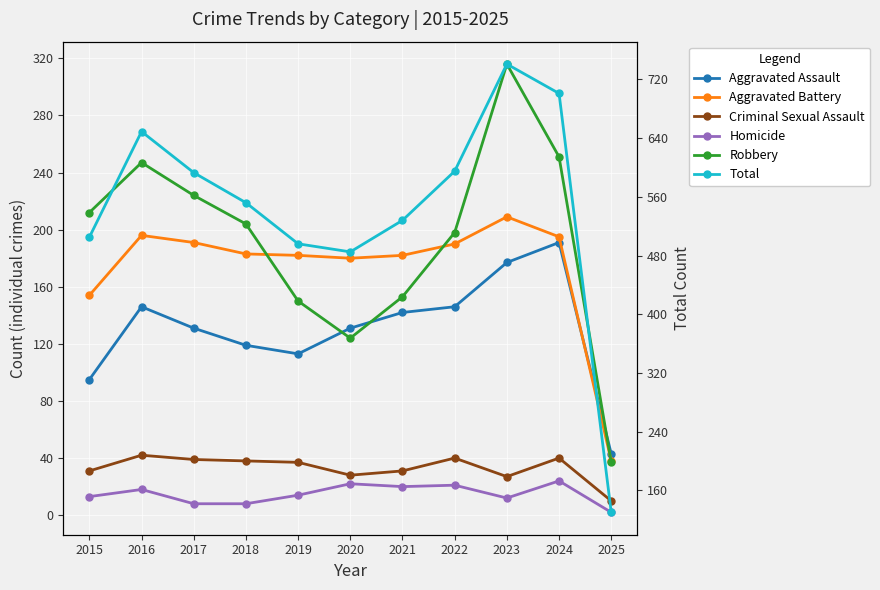

Is it true that Aggravated Battery equals 48 at 2019?

False